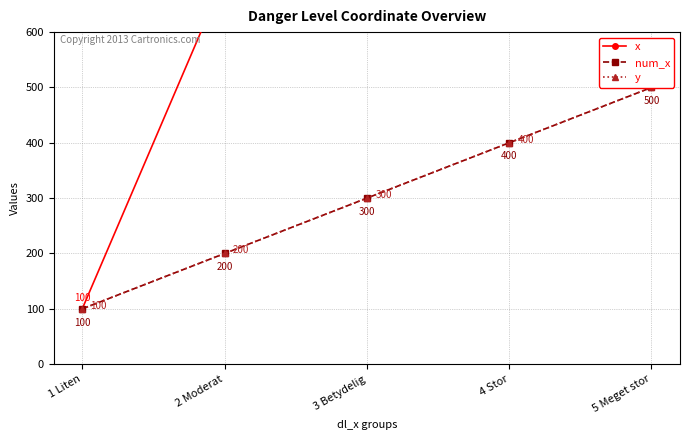

At how many categories does at least one series exceed 173?

4